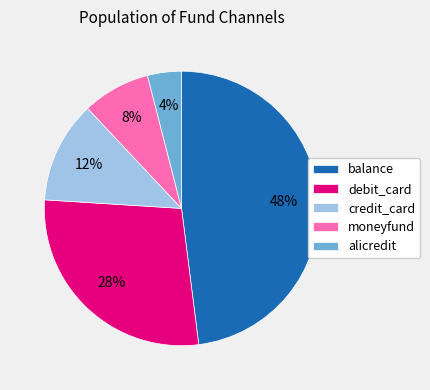

To the nearest percent, what percentage of the pie is credit_card?

12%